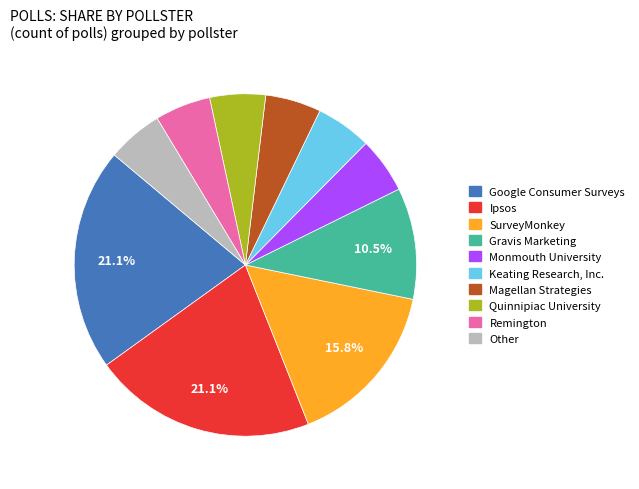

What is the ratio of the value at Remington to the value at Monmouth University?

1.0